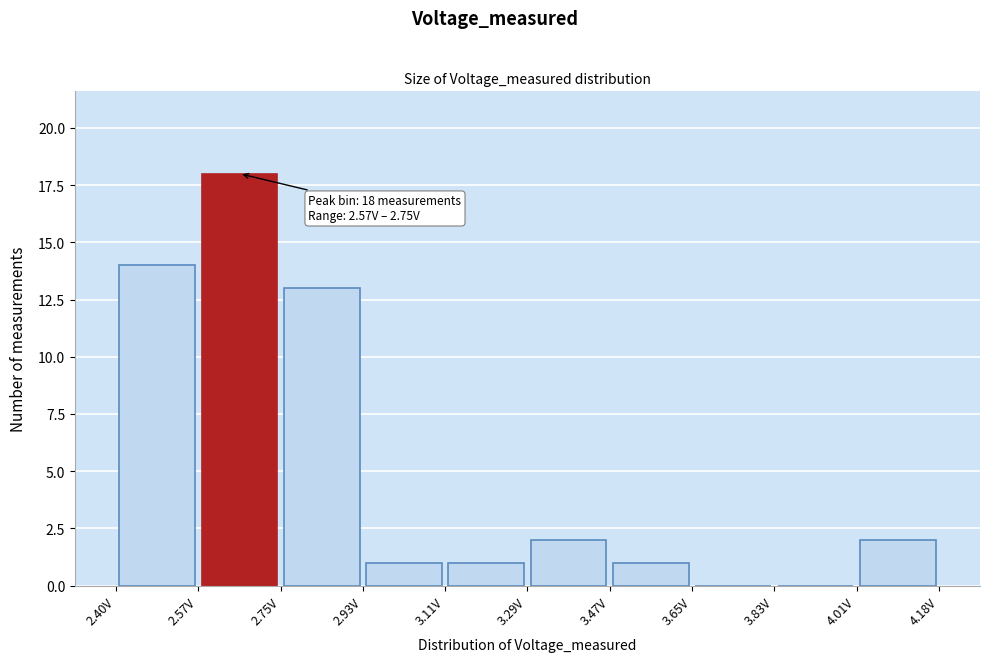

Over which range of the x-axis is the bar tallest?

2.58 to 2.76